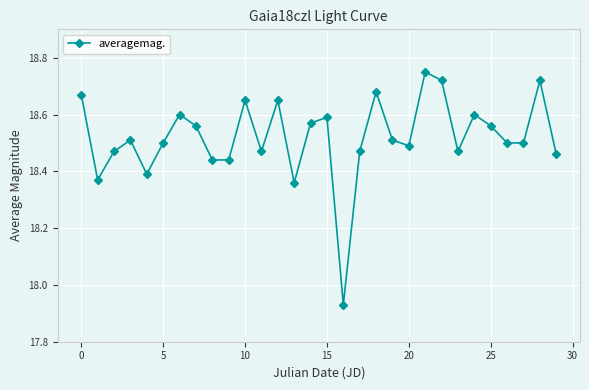

How many lines are shown in the chart?

1